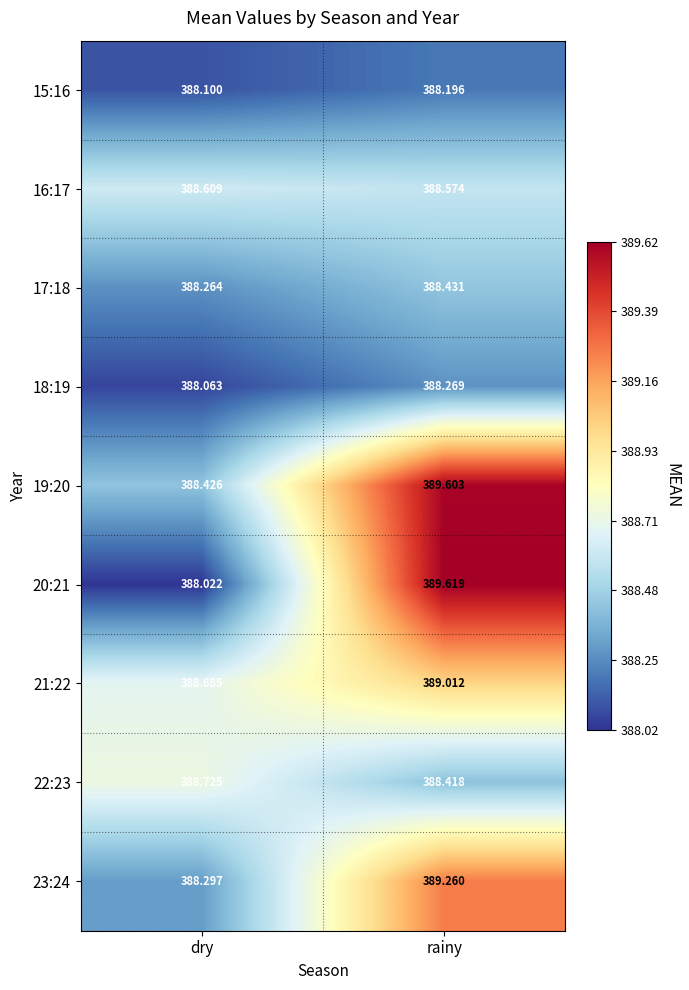

Which category has the lowest value in the 15:16 series?

dry